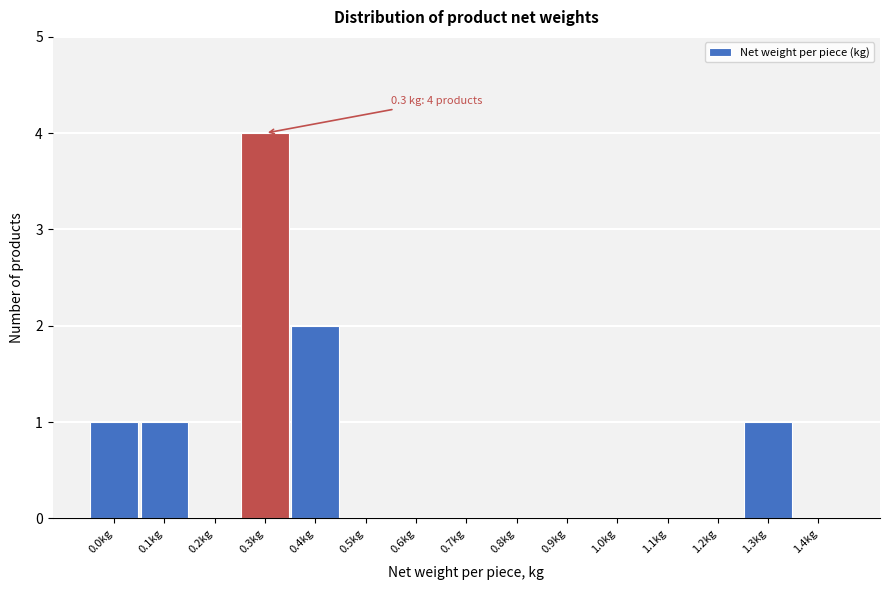

Reading left to right, transcribe all the data shown in this chart.

0.0kg=1	0.1kg=1	0.2kg=0	0.3kg=4	0.4kg=2	0.5kg=0	0.6kg=0	0.7kg=0	0.8kg=0	0.9kg=0	1.0kg=0	1.1kg=0	1.2kg=0	1.3kg=1	1.4kg=0